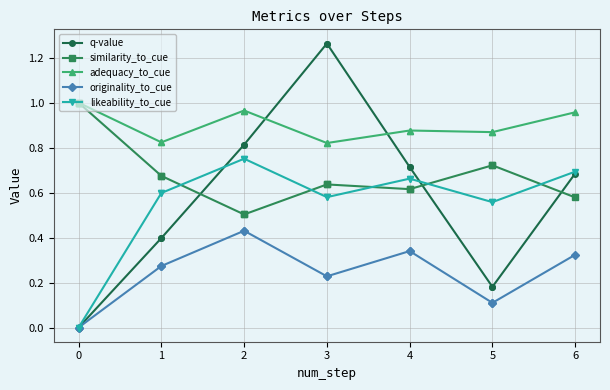

True or false: likeability_to_cue and adequacy_to_cue intersect in this chart.

False